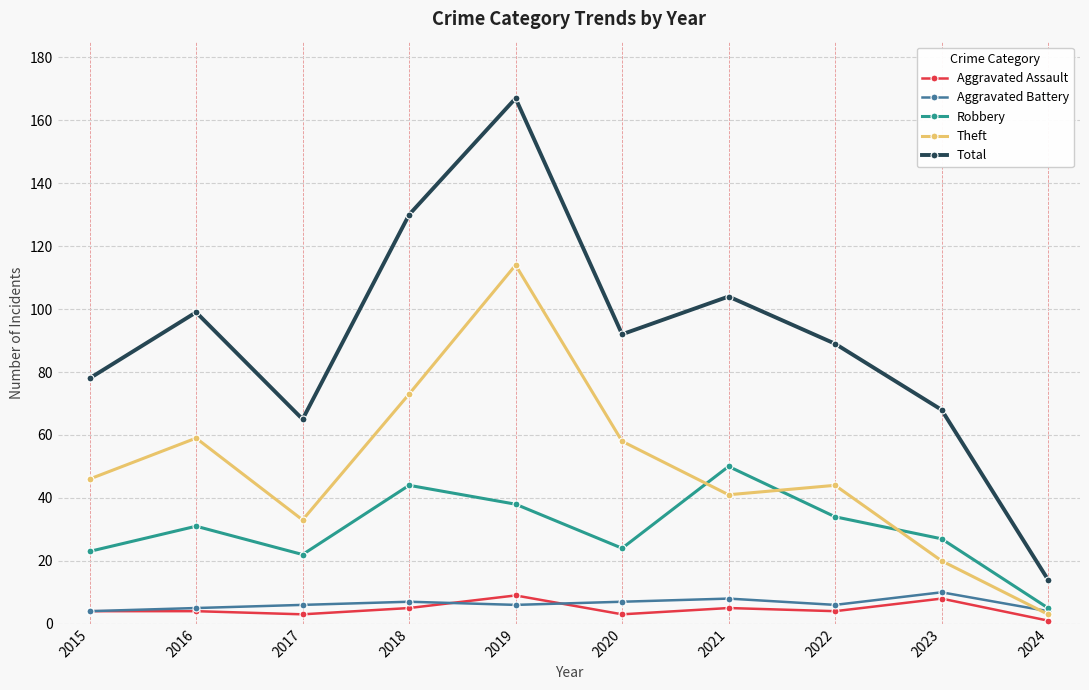

What is the value of the Total point at the 10th from the left?

14